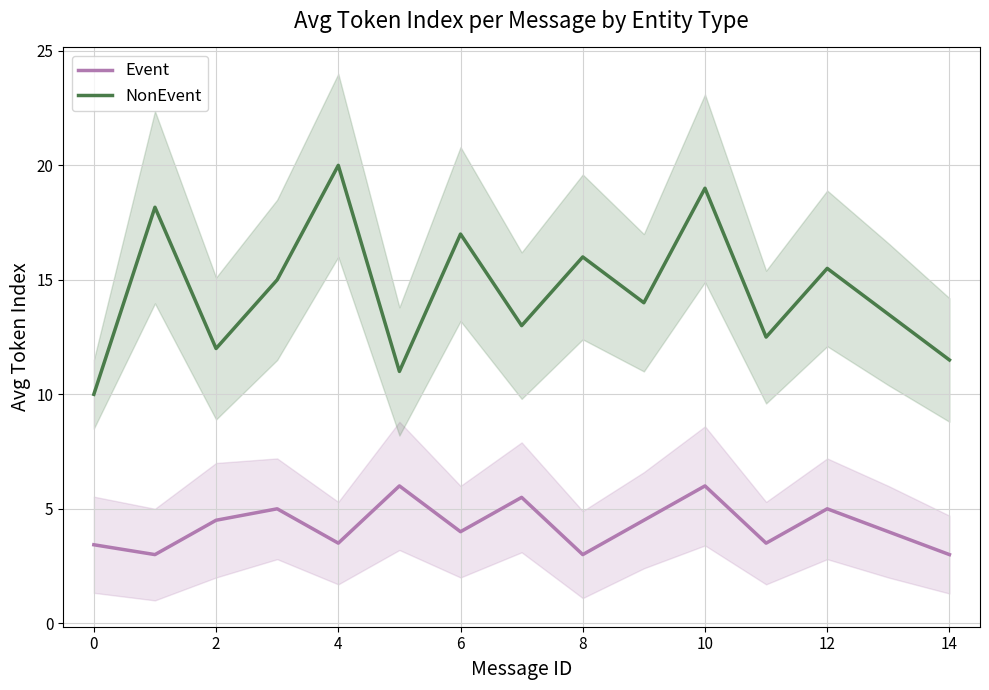

List the series in order of their overall mean, highest first.

NonEvent, Event